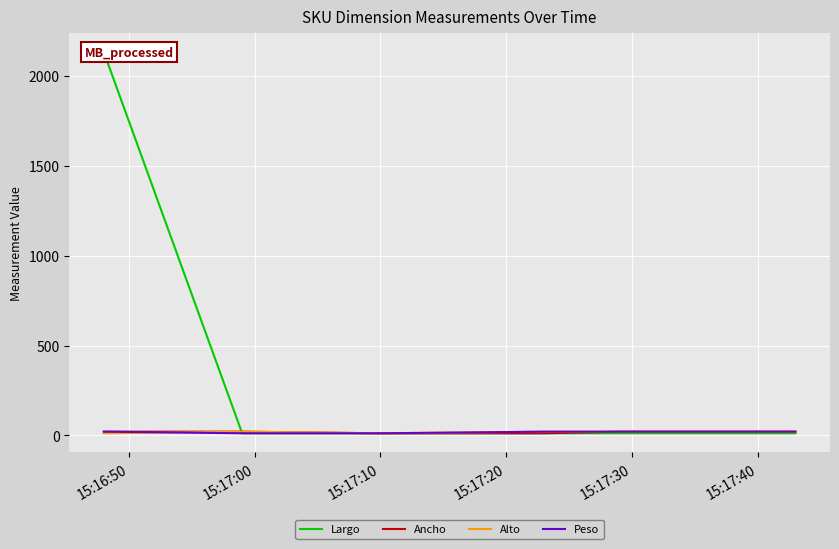

What are all the series names shown in the legend?

Largo, Ancho, Alto, Peso